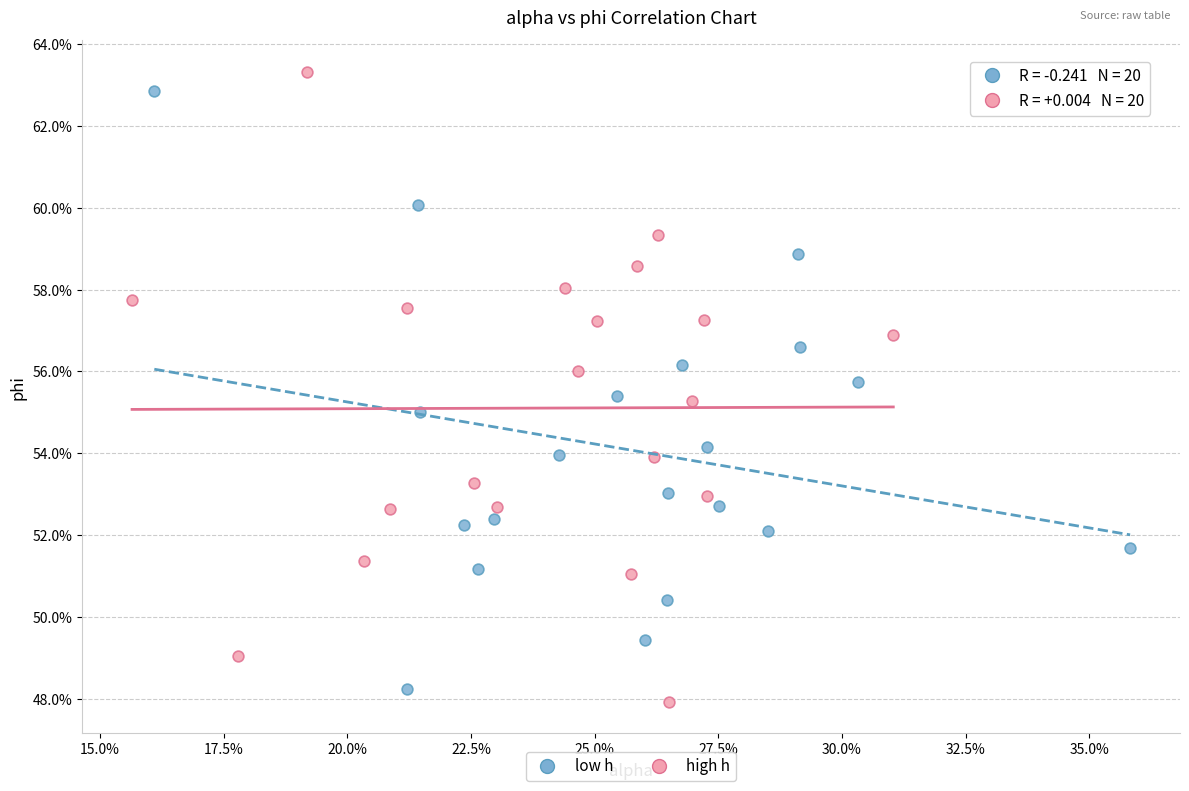

Which series contains the highest Y value?

high h